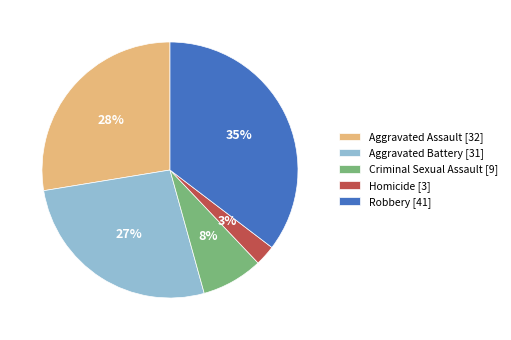

The Criminal Sexual Assault slice represents 1% of the pie. True or false?

False